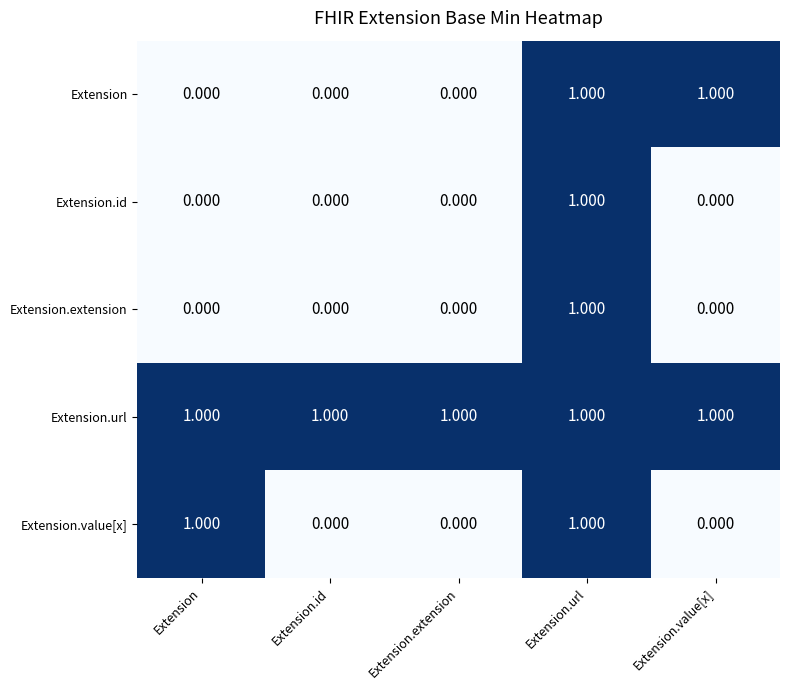

Is the value of Extension.id at Extension.url greater than the value of Extension.value[x] at Extension.extension?

Yes